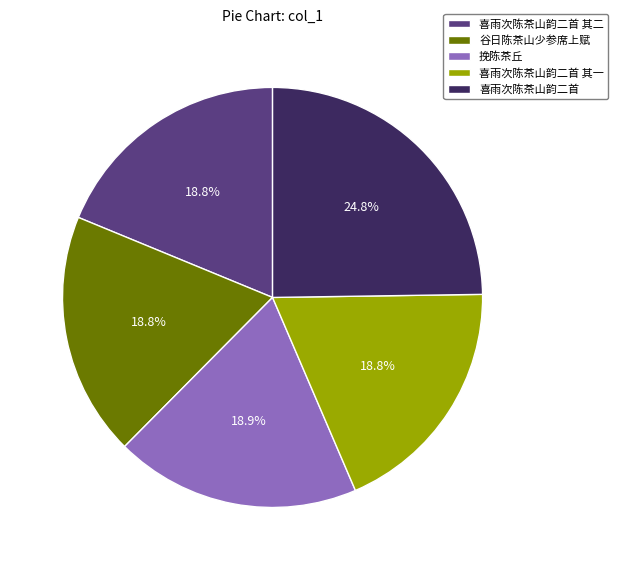

How many segments does this pie chart have?

5